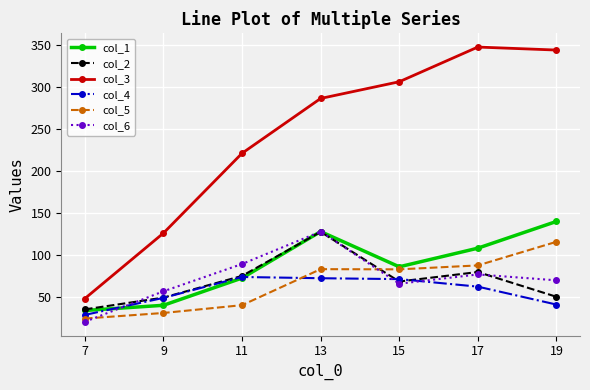

Is it true that col_6 equals 69.8 at 19?

True